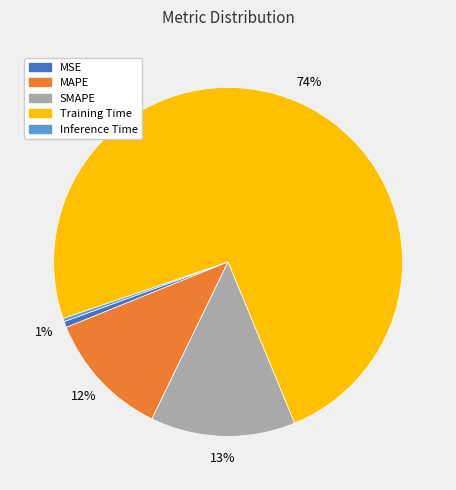

Which slice represents more than half of the pie?

Training Time